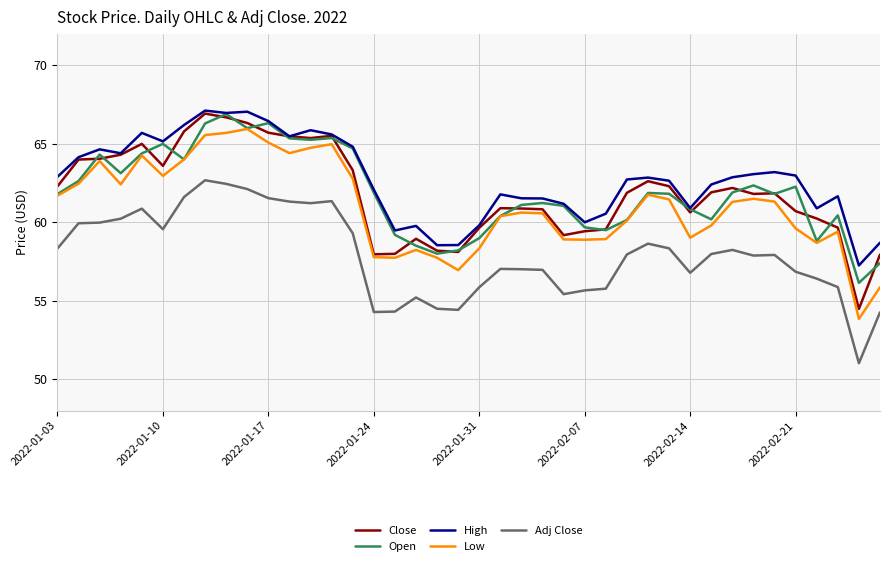

What is the difference between the maximum and minimum values in the High series?

9.9